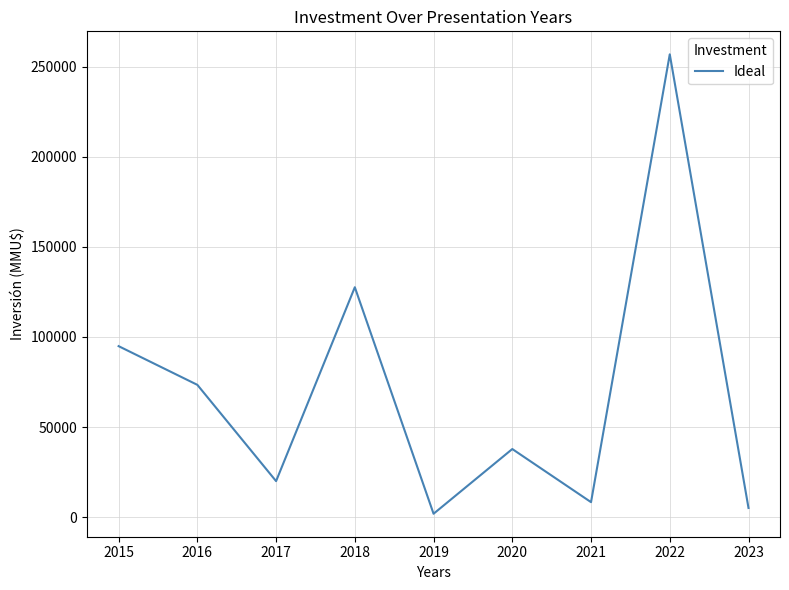

At which label is the value closest to 129373?

2018